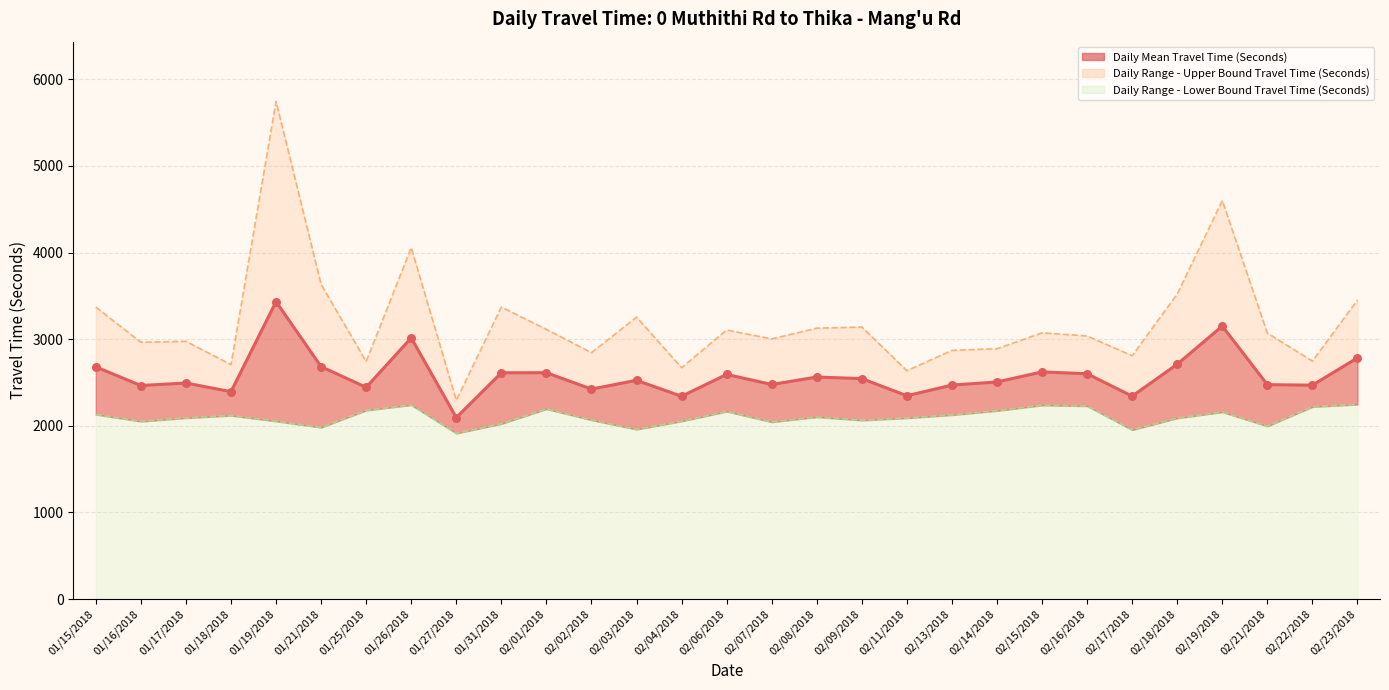

What is the ratio of the value at 02/09/2018 to the value at 02/03/2018?

1.0